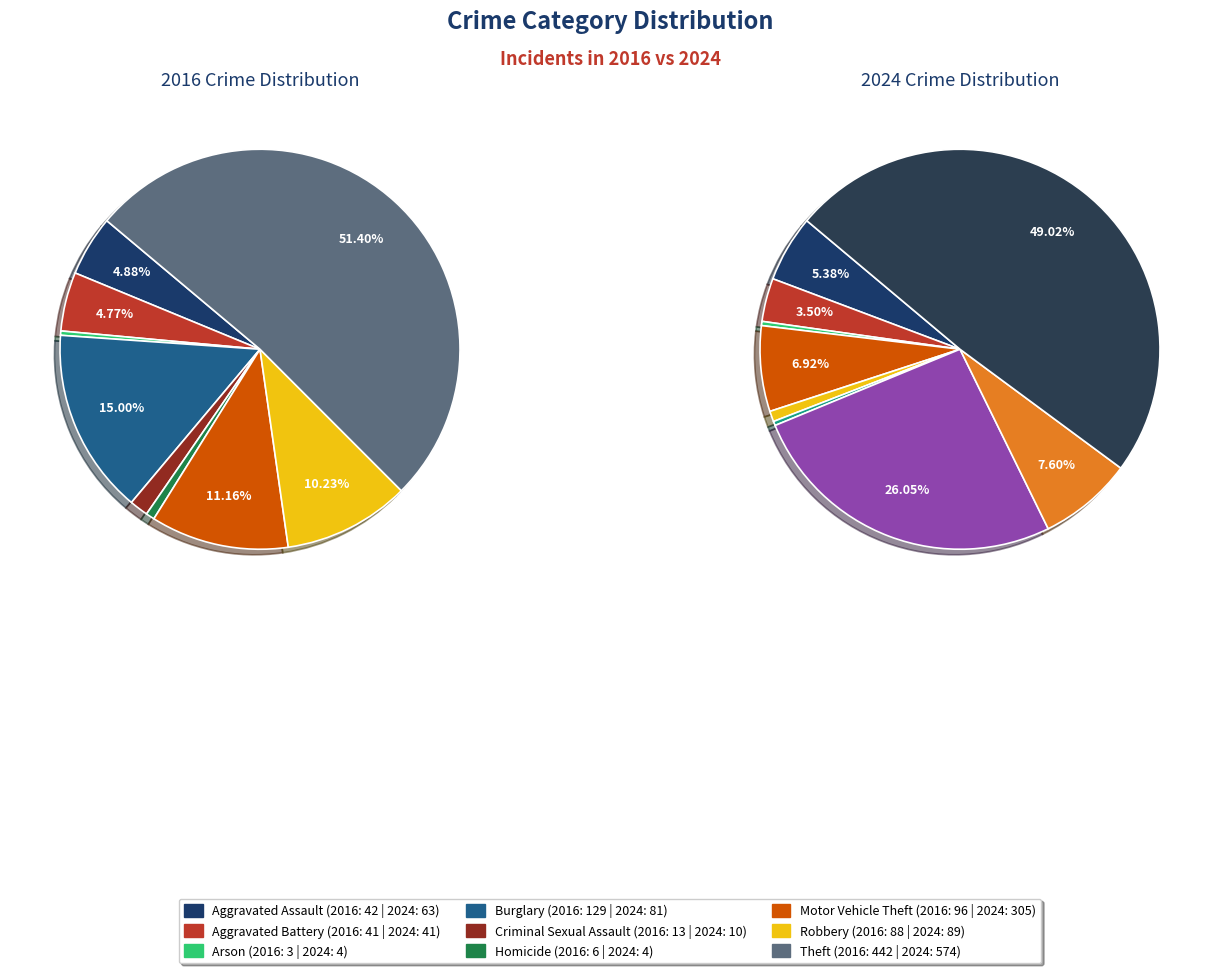

Count the number of slices in the pie.

9